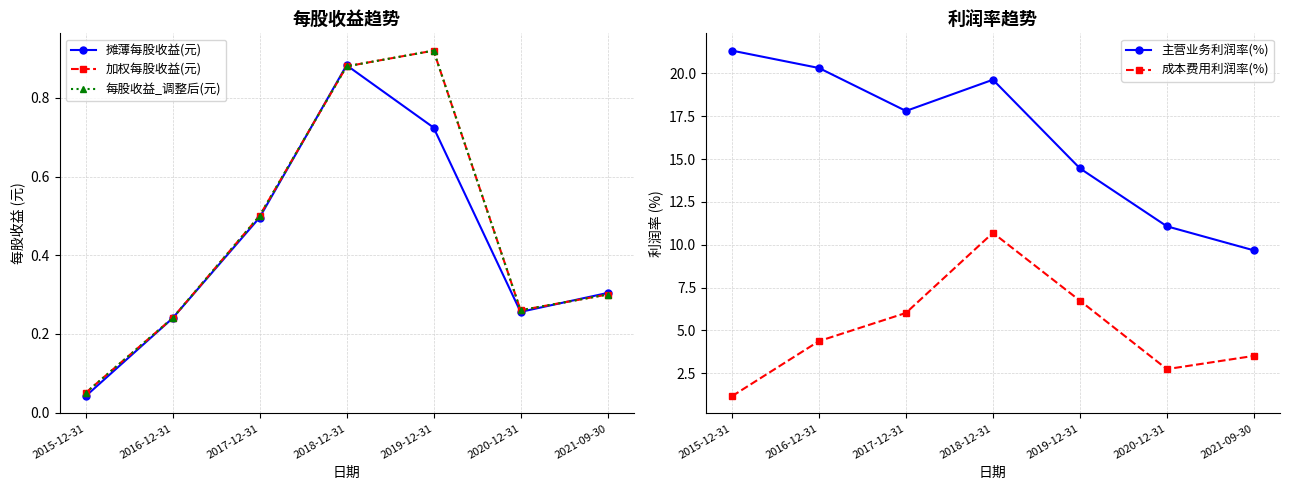

What is the maximum value shown in the chart?

21.3